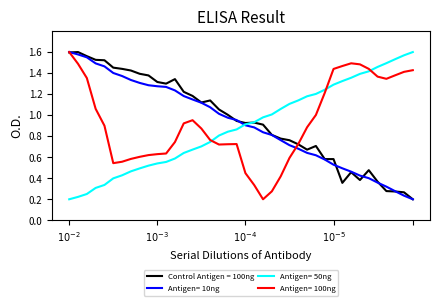

Does the chart display data point markers on the line(s)?

No